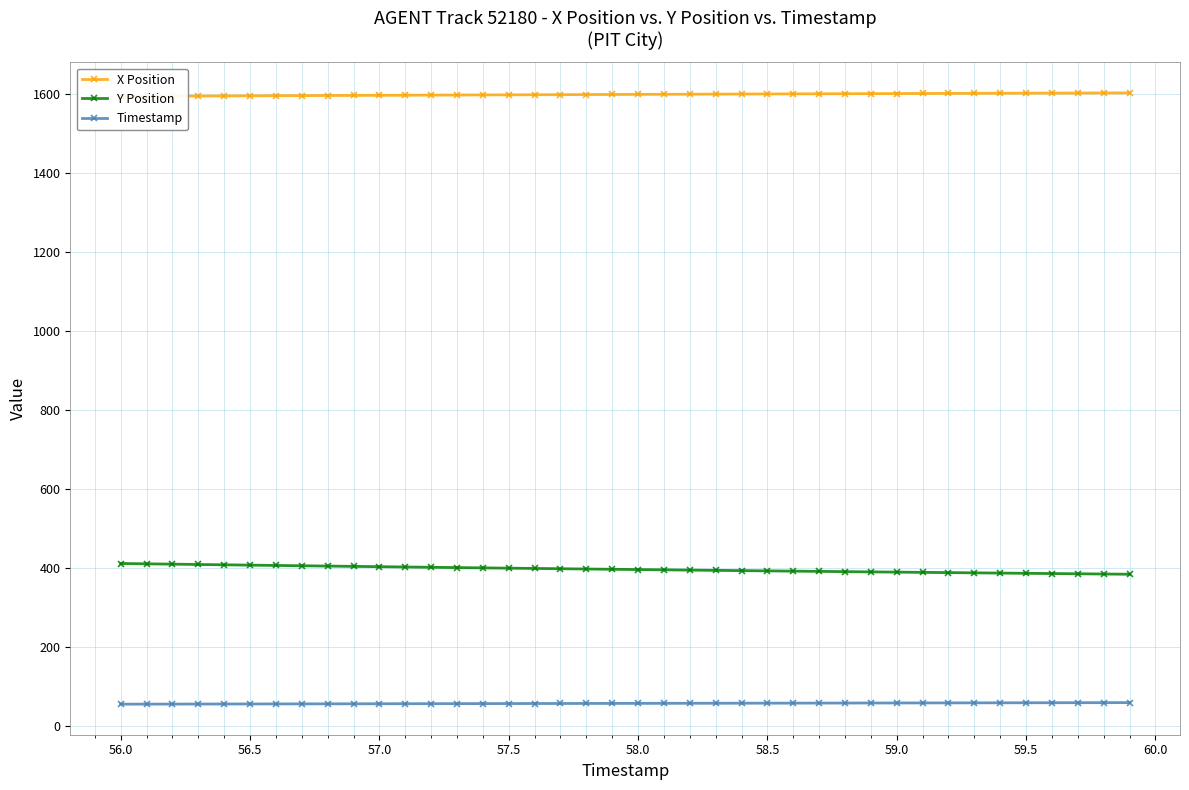

What is the difference between the maximum and second lowest values in the X Position series?

8.6